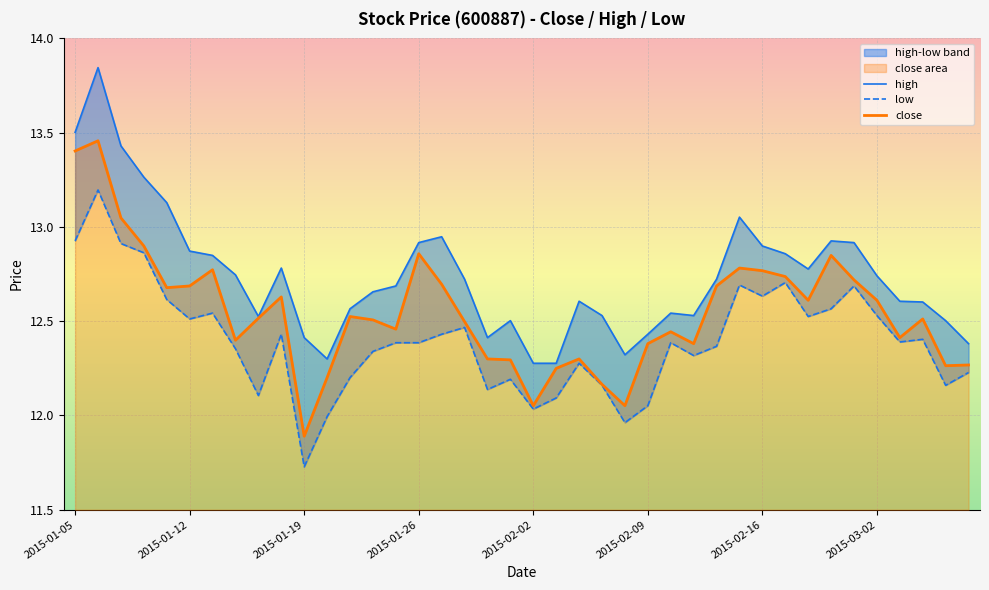

What is the lowest value of the close series?

11.9